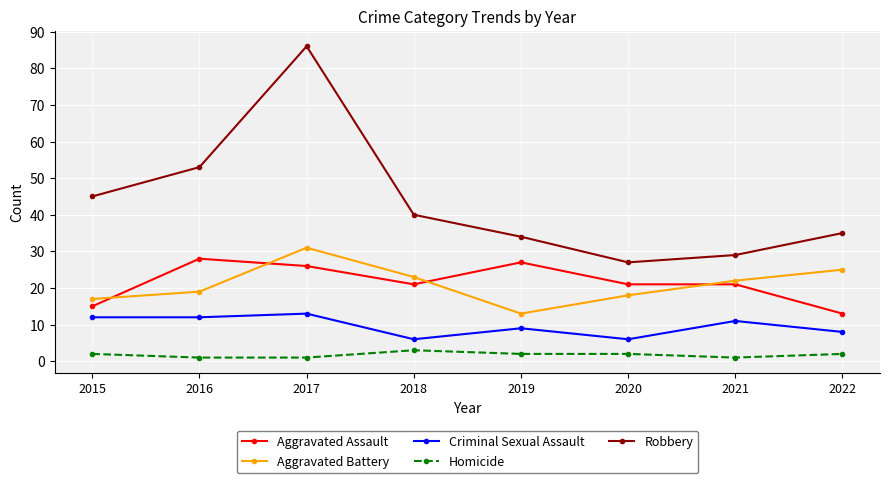

Reading left to right, transcribe all the data shown in this chart.

Aggravated Assault: 15	28	26	21	27	21	21	13
Aggravated Battery: 17	19	31	23	13	18	22	25
Criminal Sexual Assault: 12	12	13	6	9	6	11	8
Homicide: 2	1	1	3	2	2	1	2
Robbery: 45	53	86	40	34	27	29	35